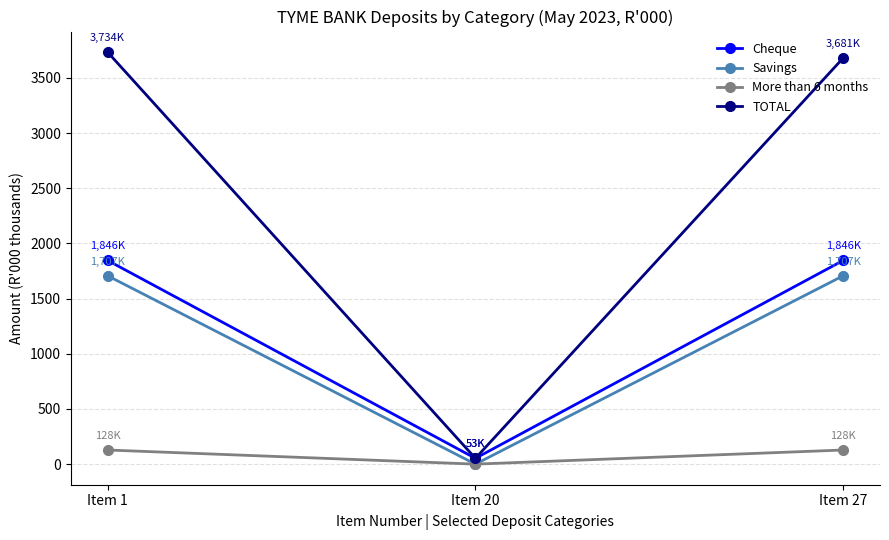

What is the value of the TOTAL point at the 3rd from the left?

3681.0